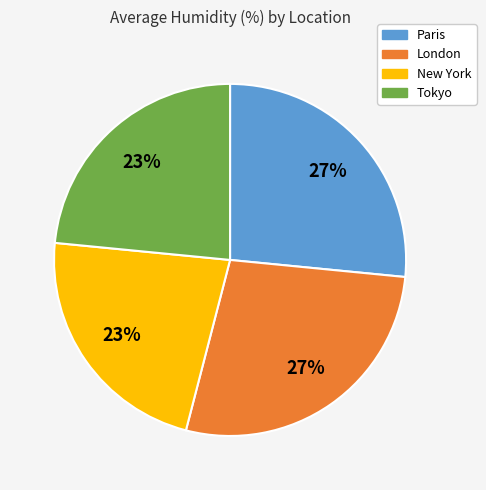

To the nearest percent, what is the average slice percentage?

25%